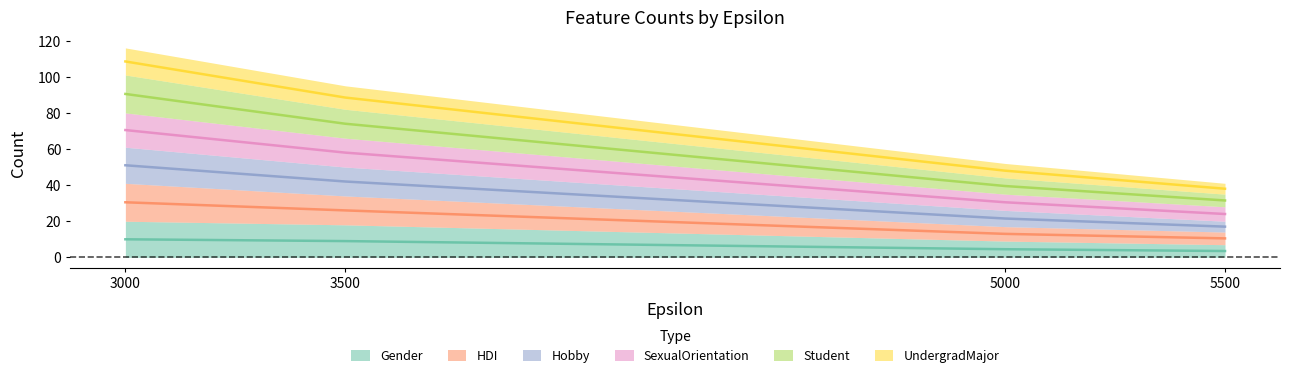

How many lines are shown in the chart?

6